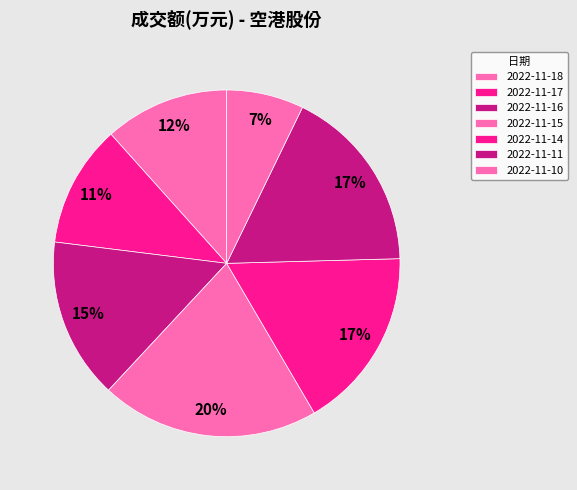

Is the sum of 2022-11-11 and 2022-11-14 greater than half?

No